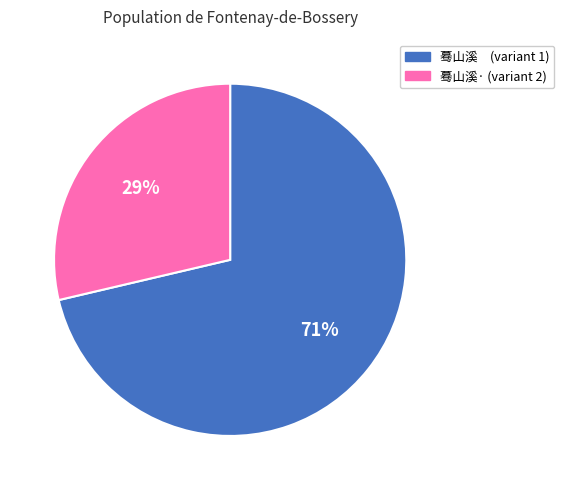

How many slices are in this pie chart?

2